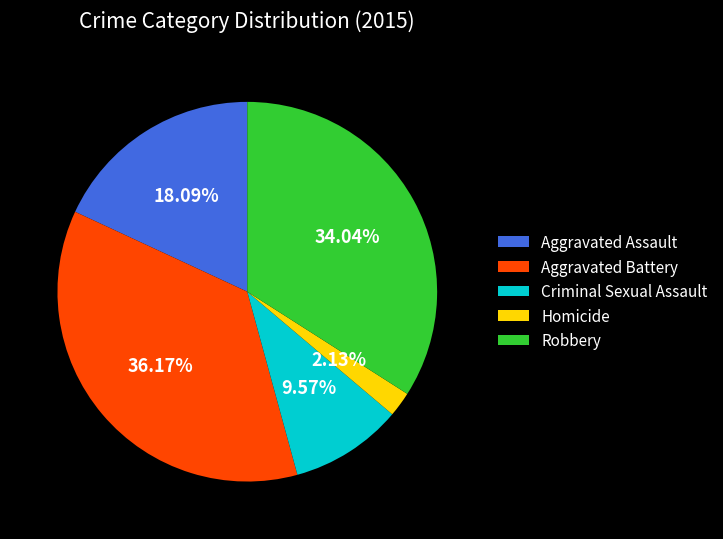

To the nearest percent, what is the average slice percentage?

20%